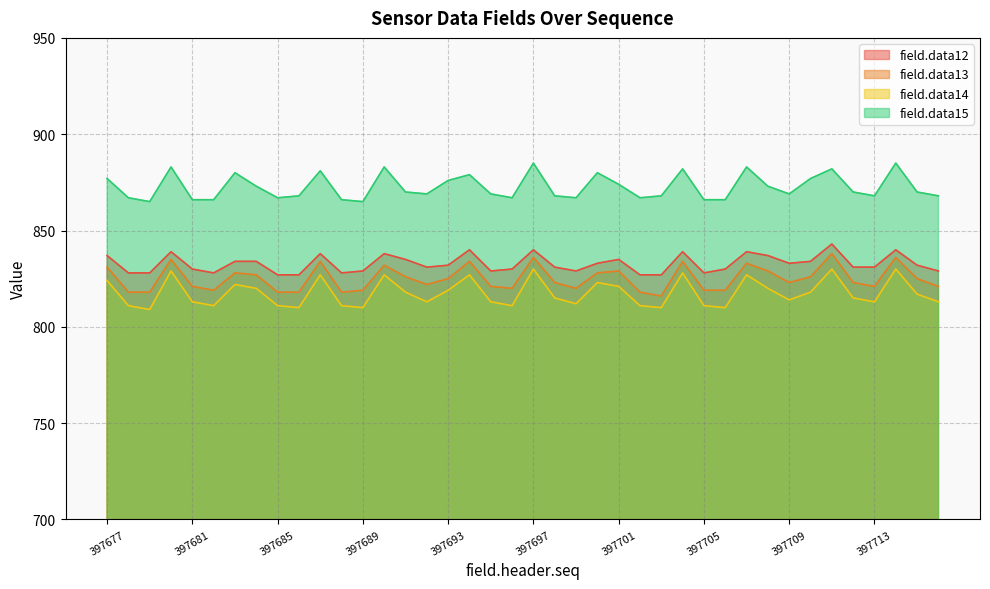

At which label does field.data14 reach its peak?

397697